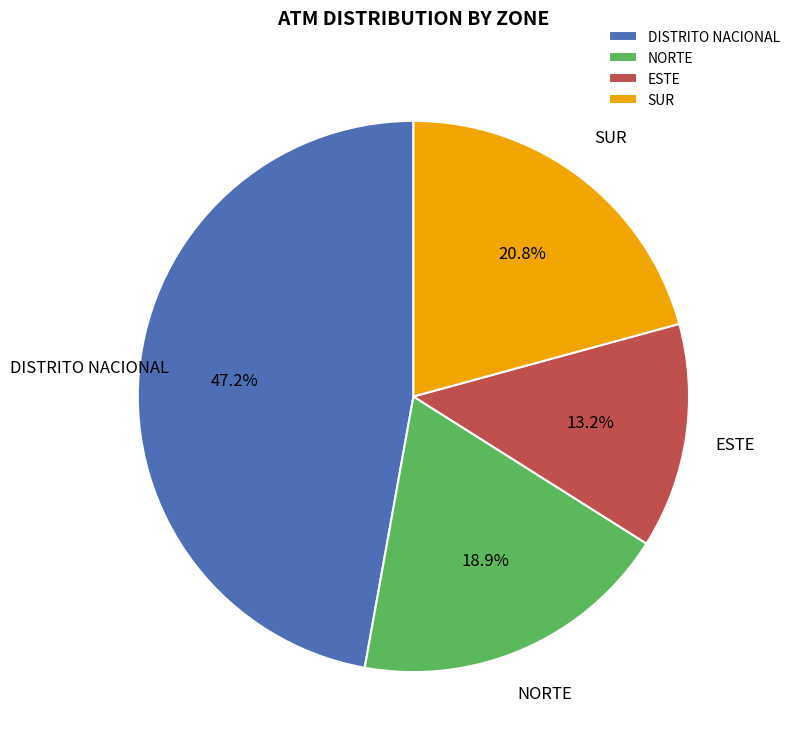

To the nearest percent, what is the difference between the ESTE and DISTRITO NACIONAL slice percentages?

34%